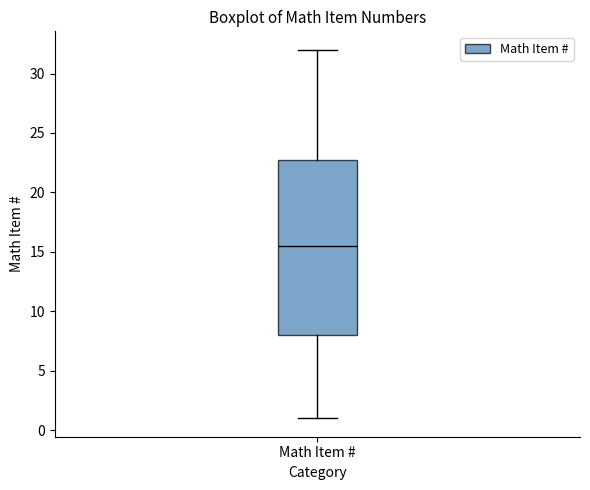

Transcribe this box plot: give where the median line is, the range the box spans, and where the two whiskers end, as read against the y-axis. The values are not printed on the chart, so give them approximately, as read against the axis.

median 15.5, box 8.0 to 23.0, whiskers 1.0 to 32.0